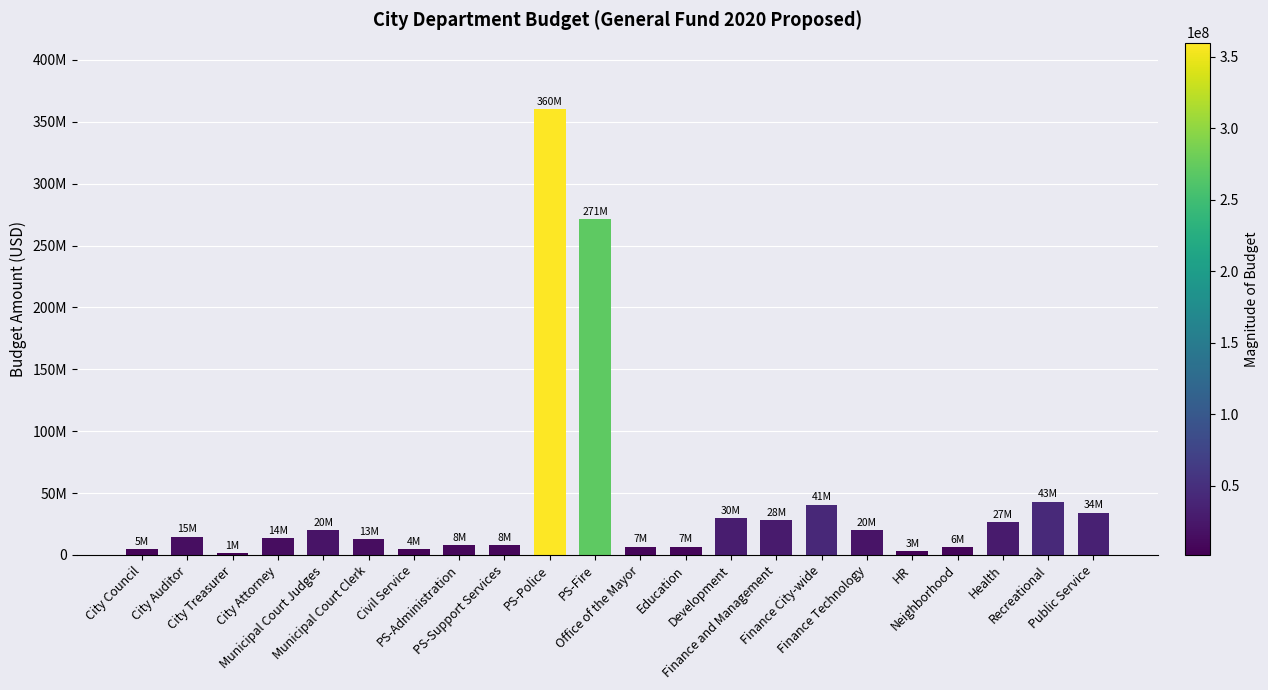

Reading left to right, what are all the values shown in this chart?

City Council=4881103	City Auditor=14751797	City Treasurer=1473290	City Attorney=13736910	Municipal Court Judges=20215446	Municipal Court Clerk=12767864	Civil Service=4427504	PS-Administration=8128152	PS-Support Services=7921198	PS-Police=359970422	PS-Fire=271378625	Office of the Mayor=6678766	Education=6661910	Development=29877561	Finance and Management=27961366	Finance City-wide=40749696	Finance Technology=20260570	HR=3122816	Neighborhood=6068550	Health=26716803	Recreational=43030613	Public Service=34219038